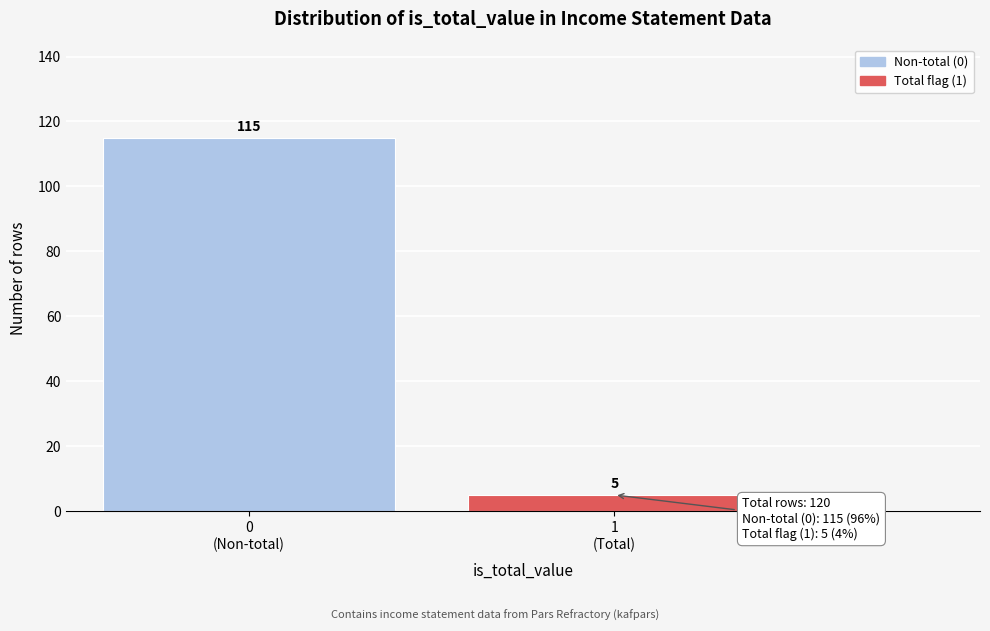

Reading left to right, list all the values displayed in this chart.

115	5